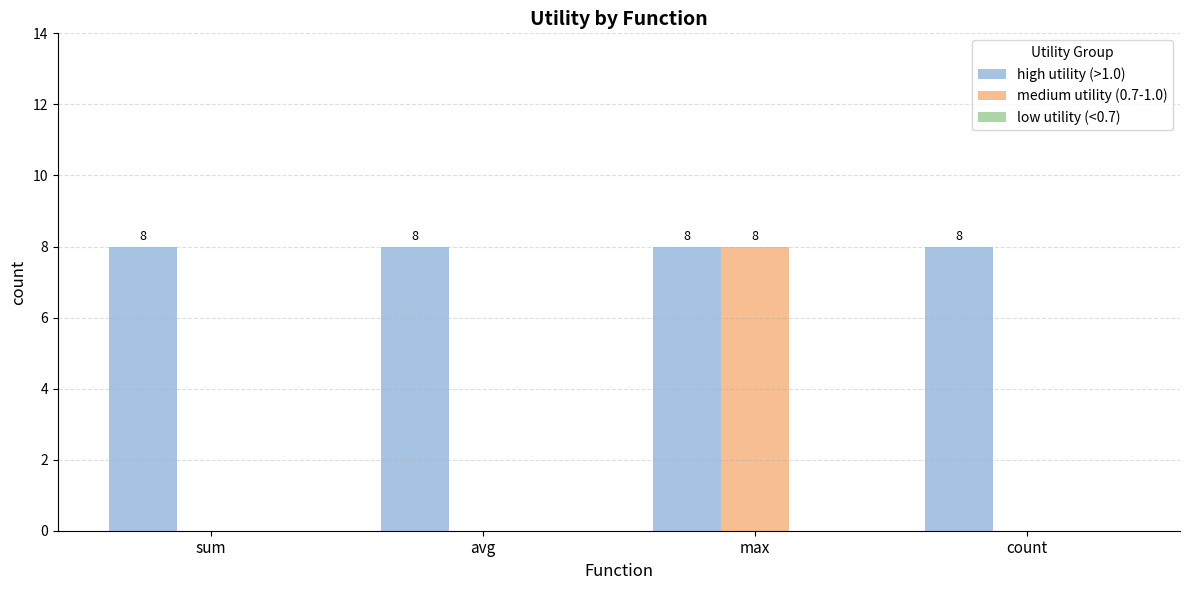

Is the value of high utility (>1.0) at max greater than the value of medium utility (0.7-1.0) at sum?

Yes